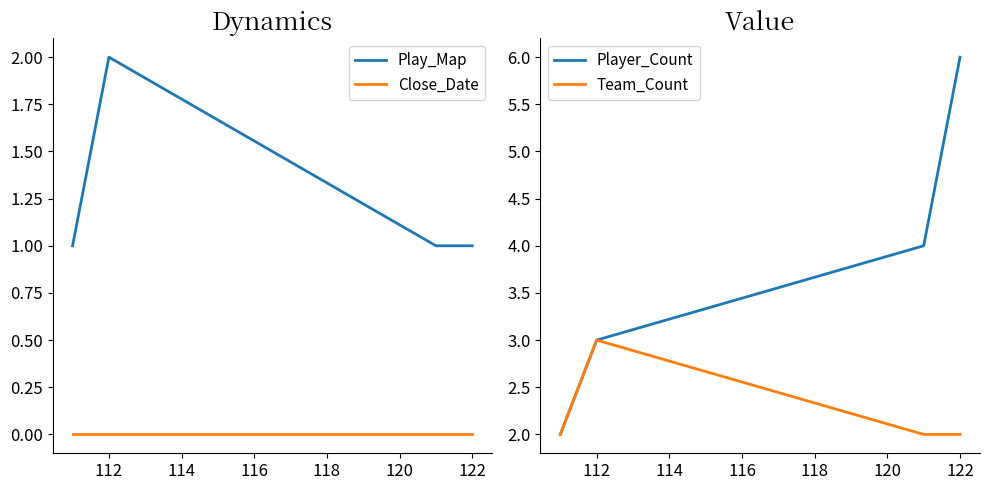

The Team_Count series shows 3 at 122. True or false?

False